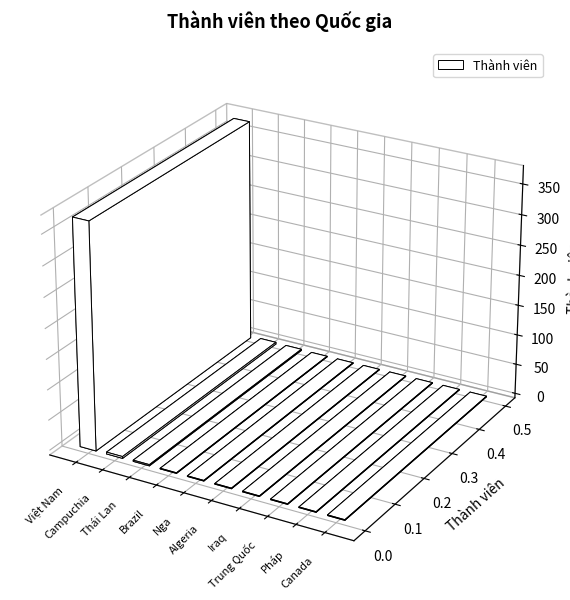

At which category does the chart reach its minimum across all series?

Brazil